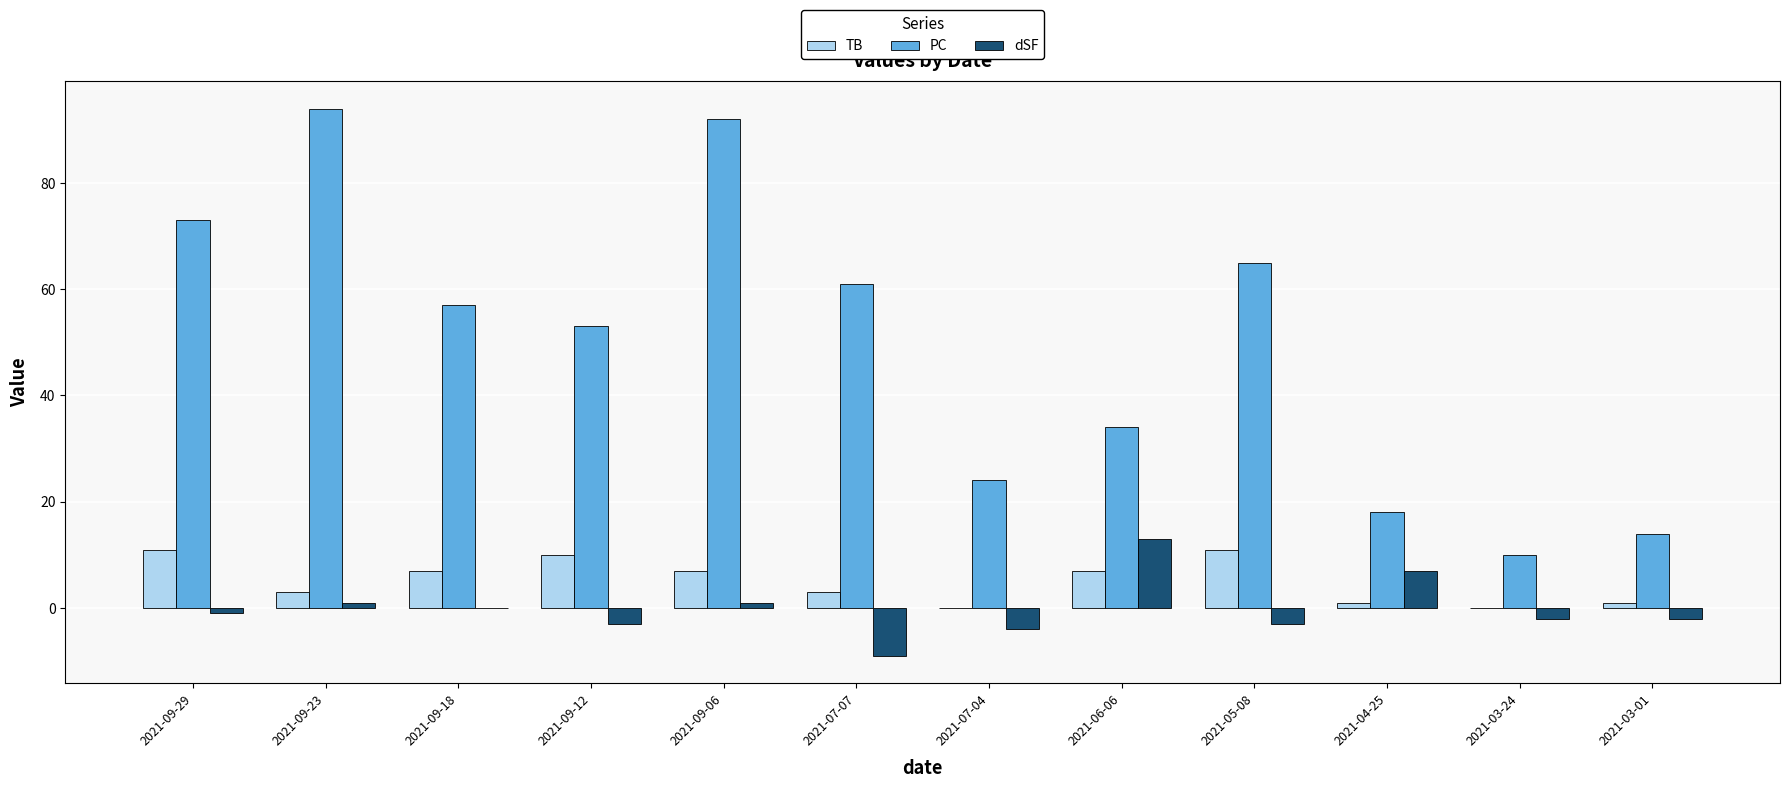

Which series changed the most between 2021-09-29 and 2021-09-06?

PC